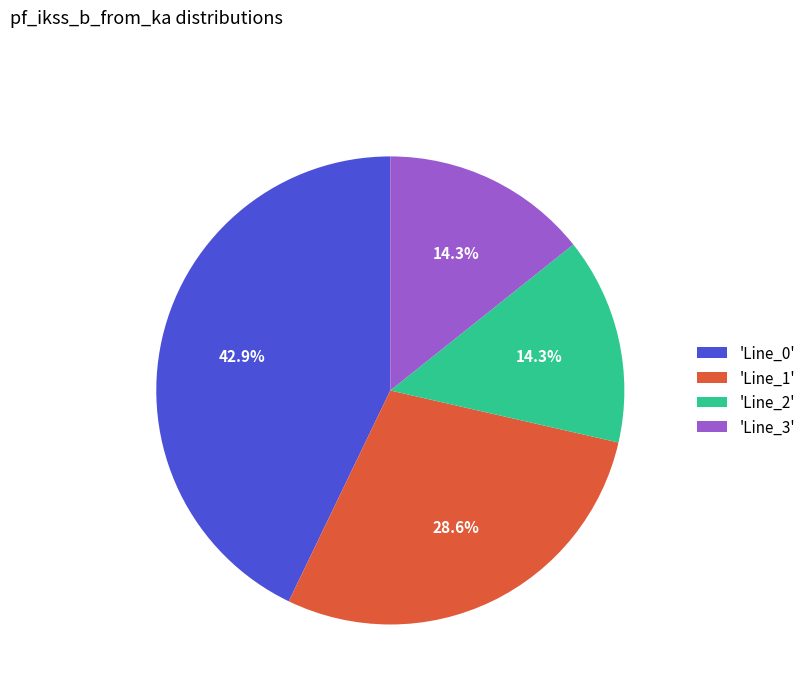

Approximately how many times larger is the value at 'Line_3' compared to 'Line_0'?

0.3